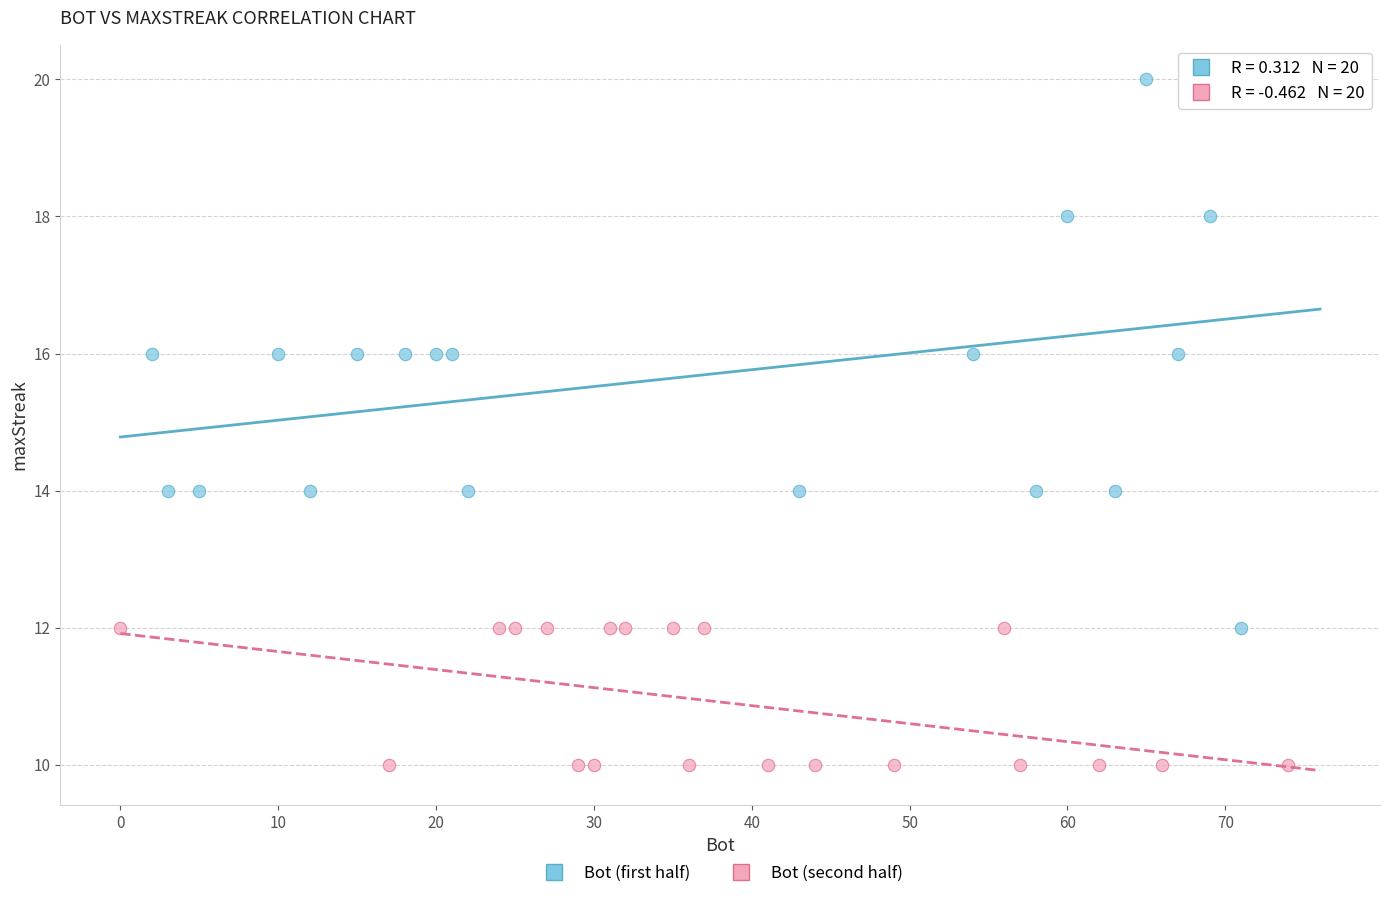

Which series has the largest Y range (max minus min)?

Bot (first half)